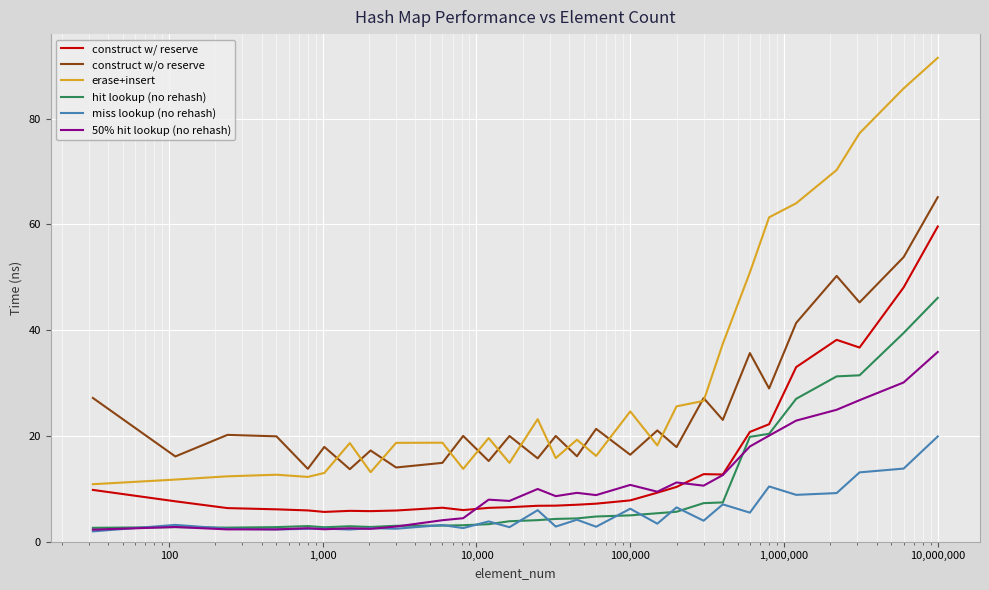

What is the minimum value shown in the chart?

2.0